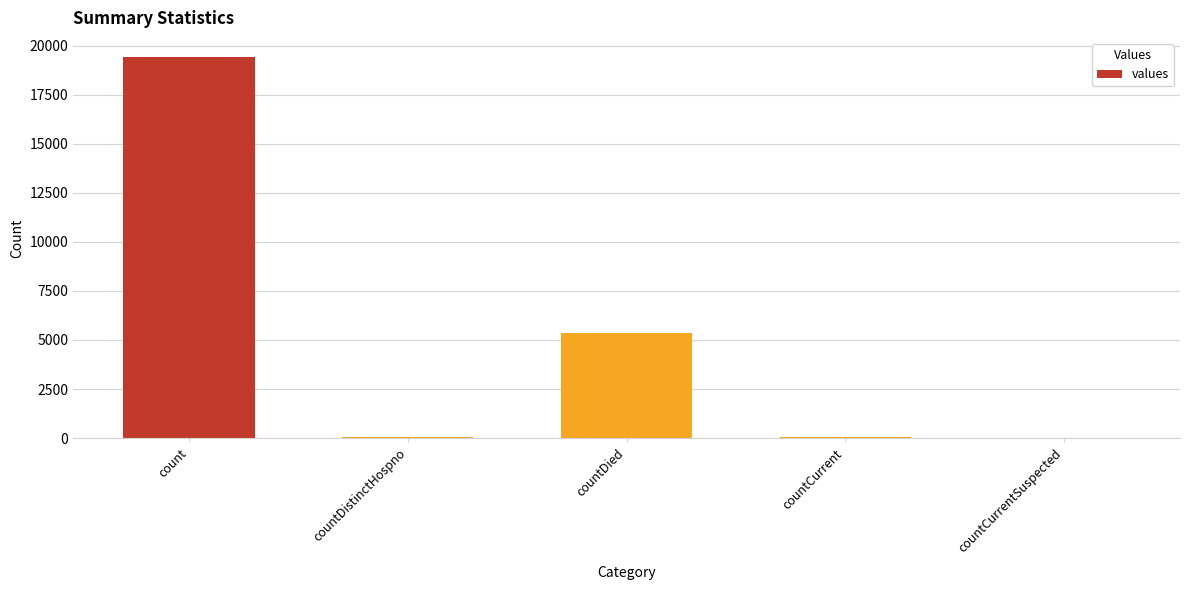

Which label corresponds to the largest value in the chart?

count